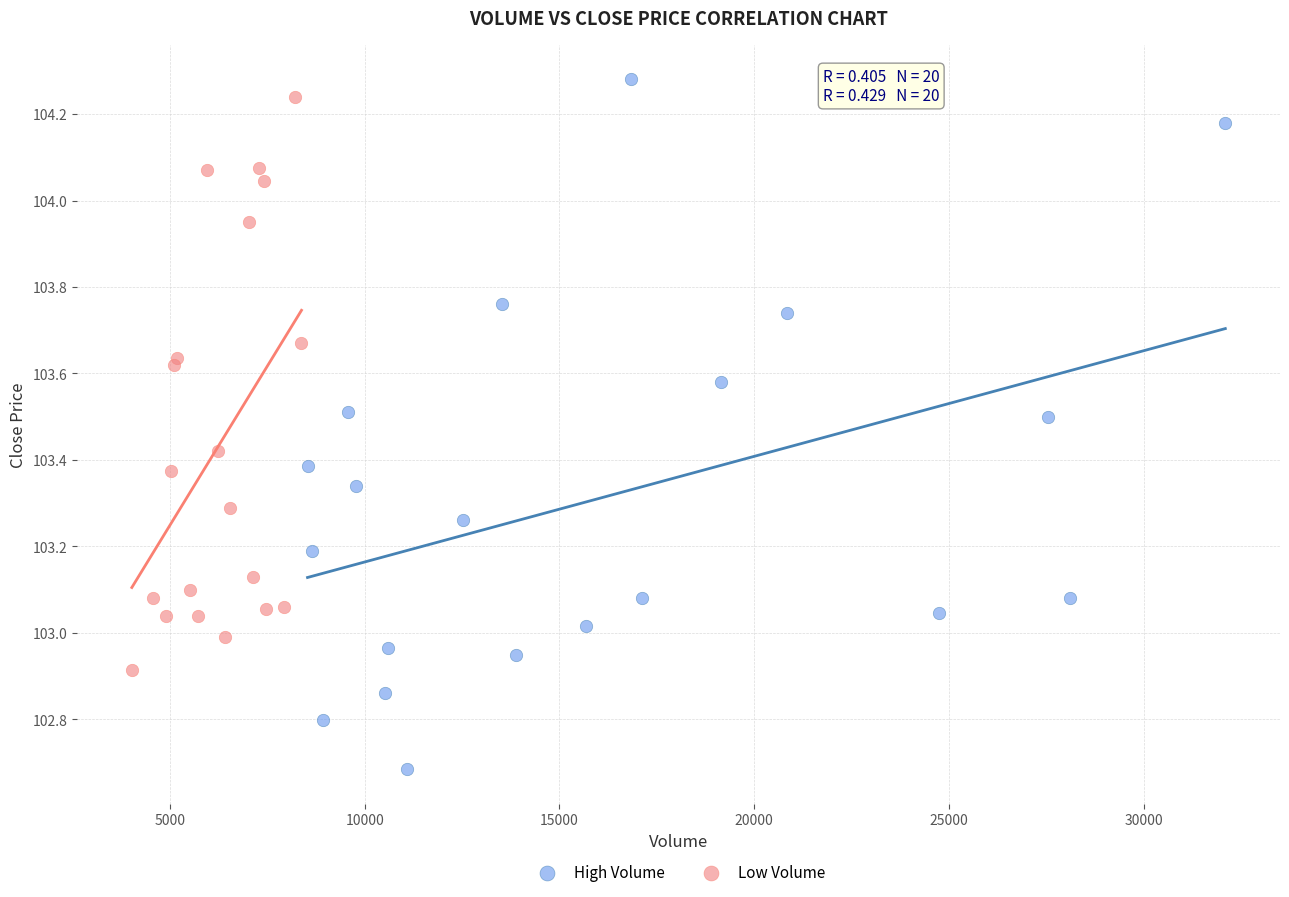

Which series reaches the maximum Y coordinate?

High Volume